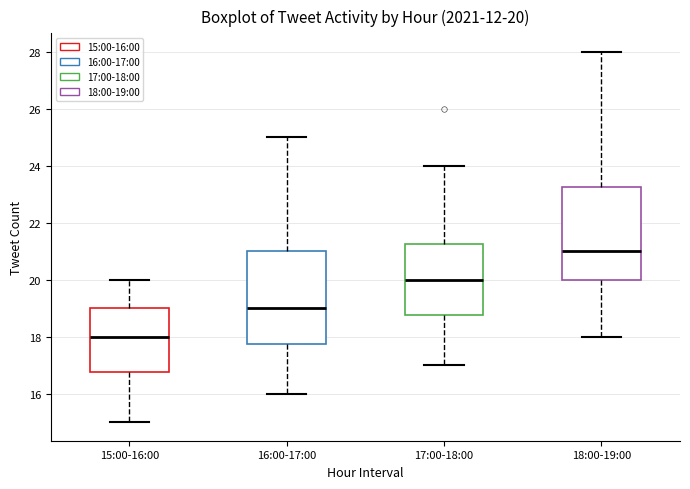

Which box has the highest median line?

18:00-19:00